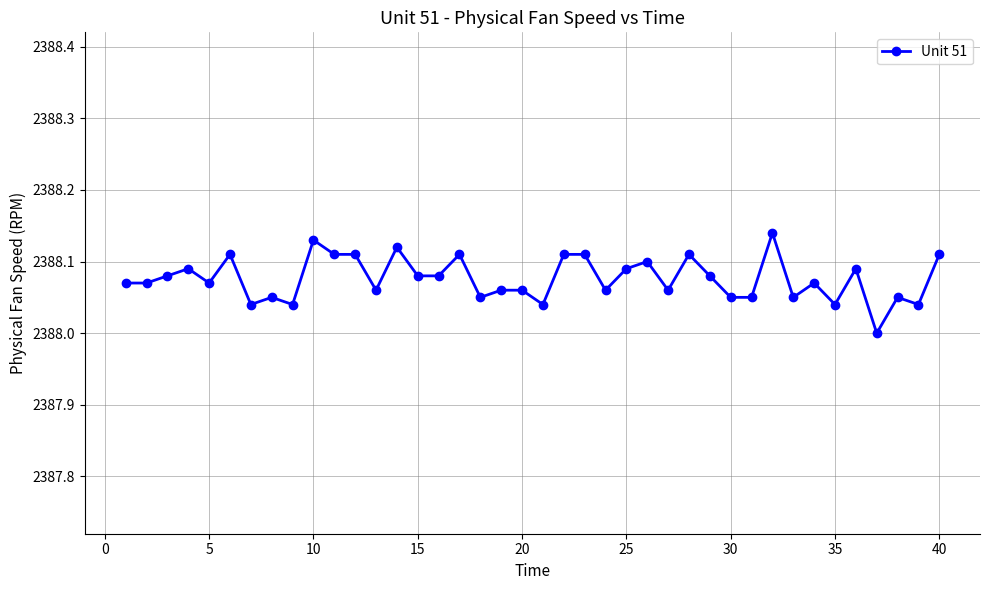

What is the sum of all values?

95523.0